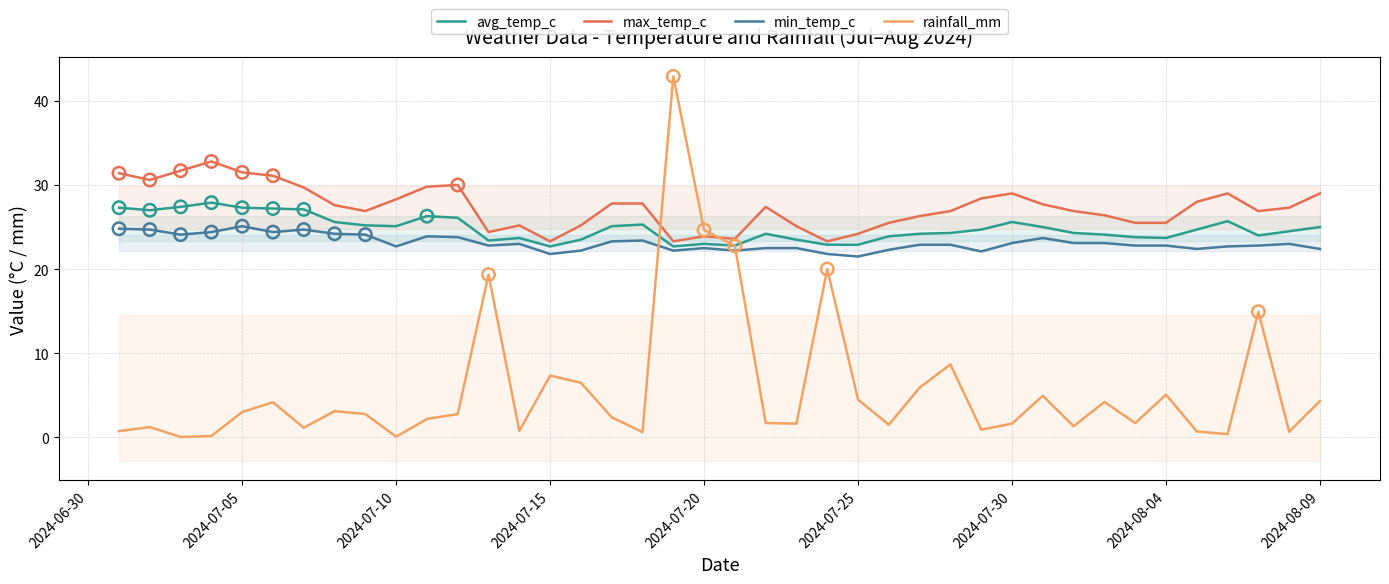

What are all the series names shown in the legend?

avg_temp_c, max_temp_c, min_temp_c, rainfall_mm